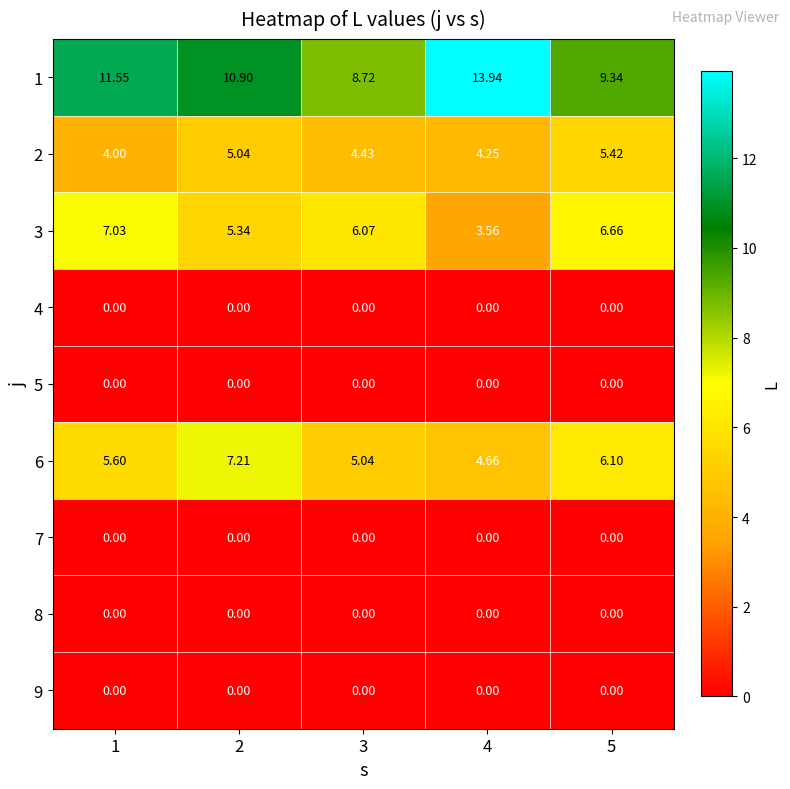

Which series has the largest total across all categories?

1